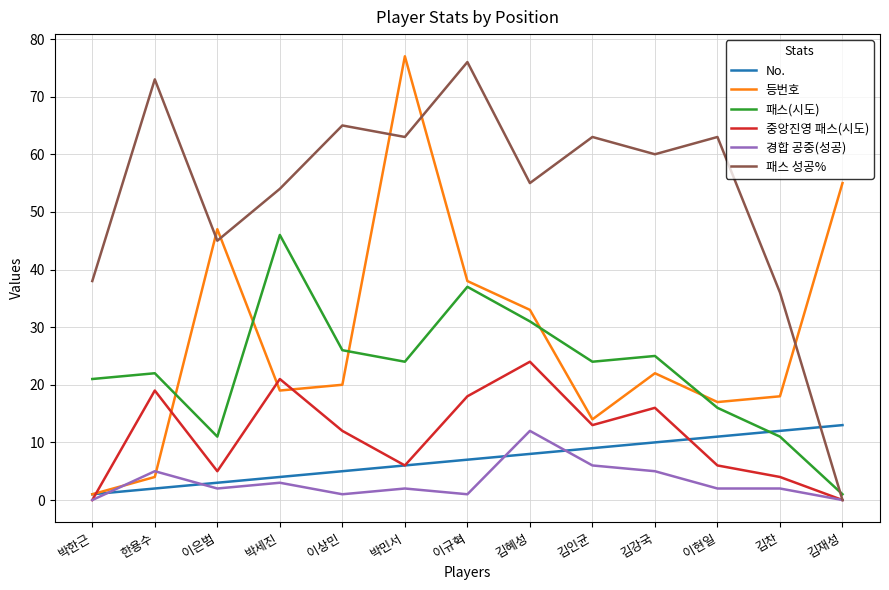

List the series in order of their peak value, highest first.

등번호, 패스 성공%, 패스(시도), 중앙진영 패스(시도), No., 경합 공중(성공)